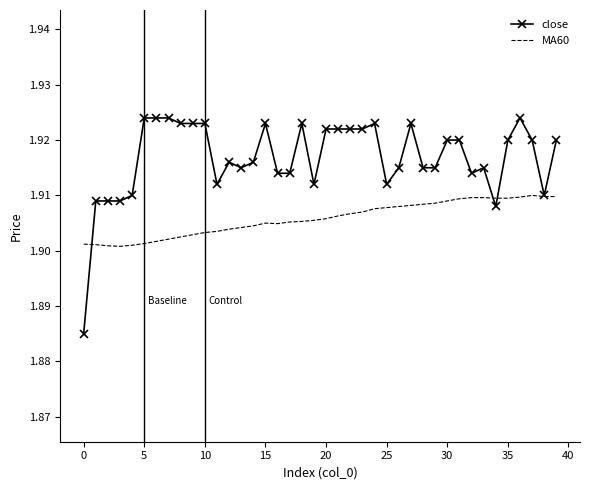

List the series in order of their overall mean, lowest first.

MA60, close